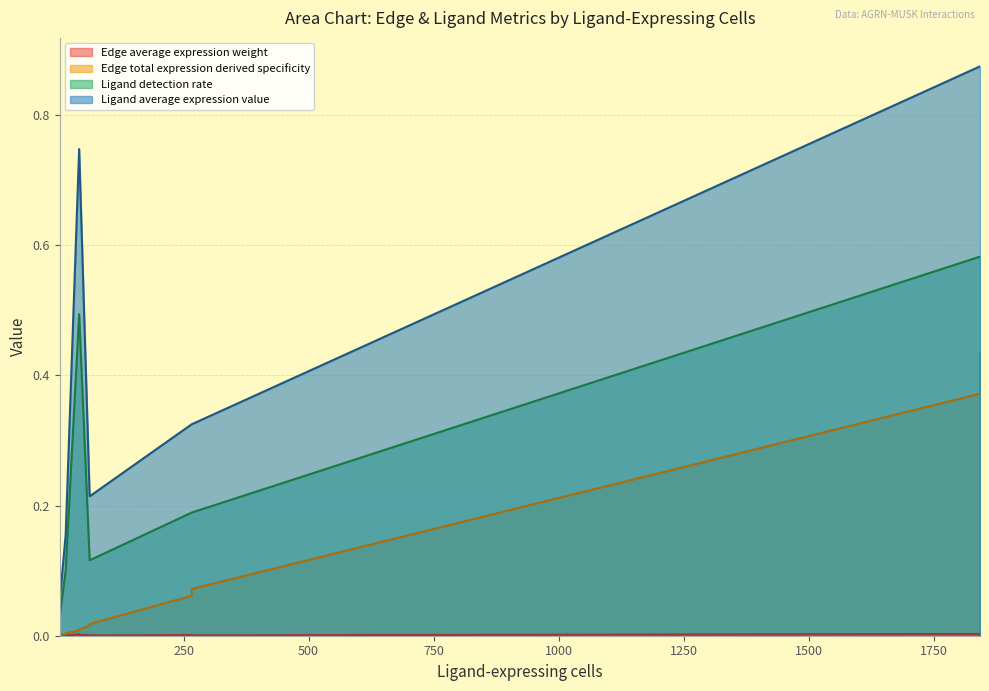

The Edge average expression weight series shows 0.0 at 41. True or false?

True